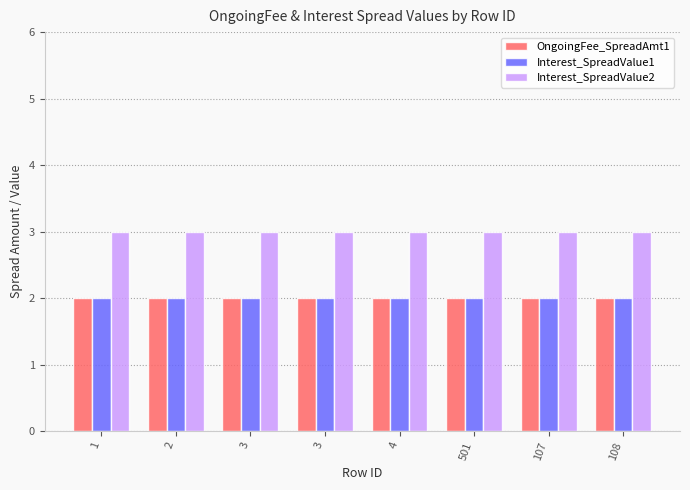

At which label is Interest_SpreadValue1 closest to 2?

1